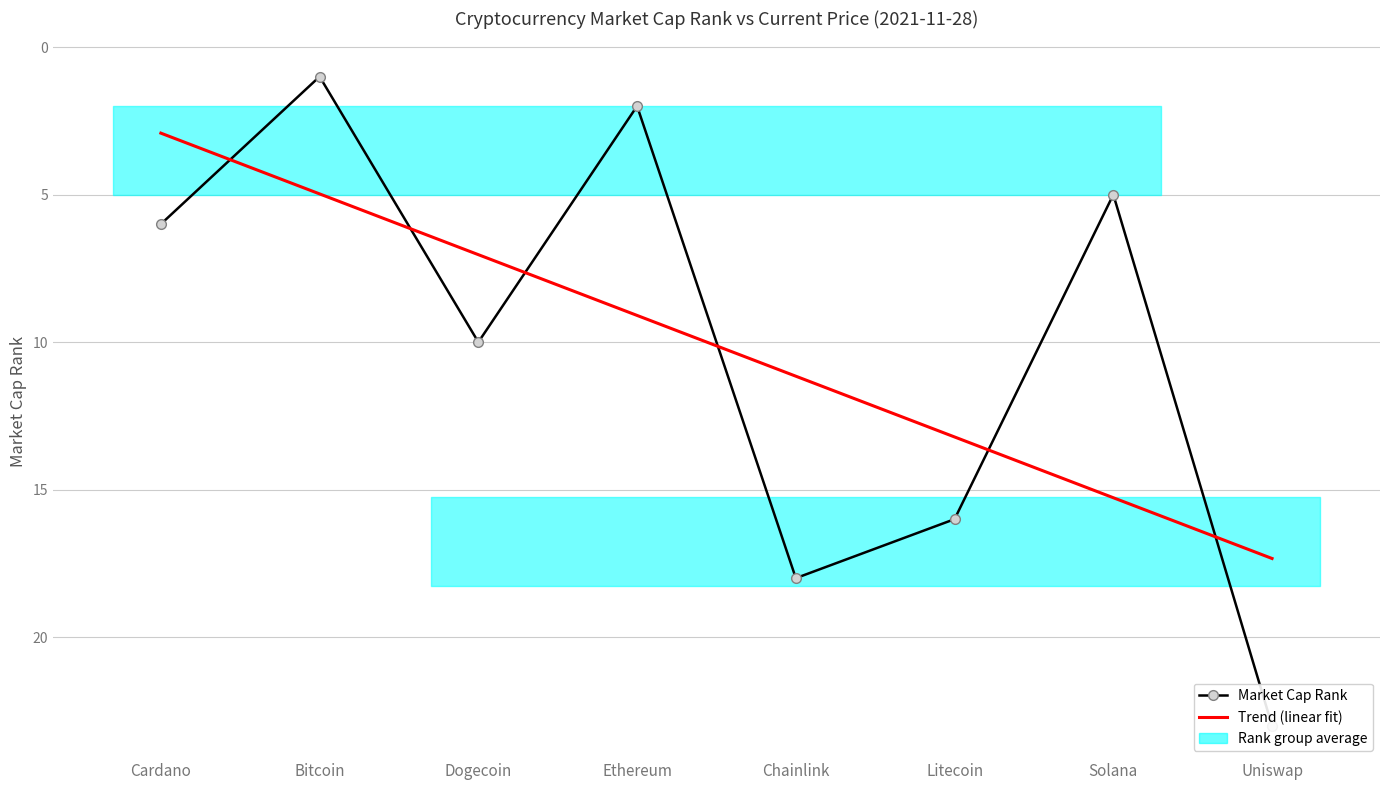

Where does the Trend (linear fit) series first go above 11?

Chainlink